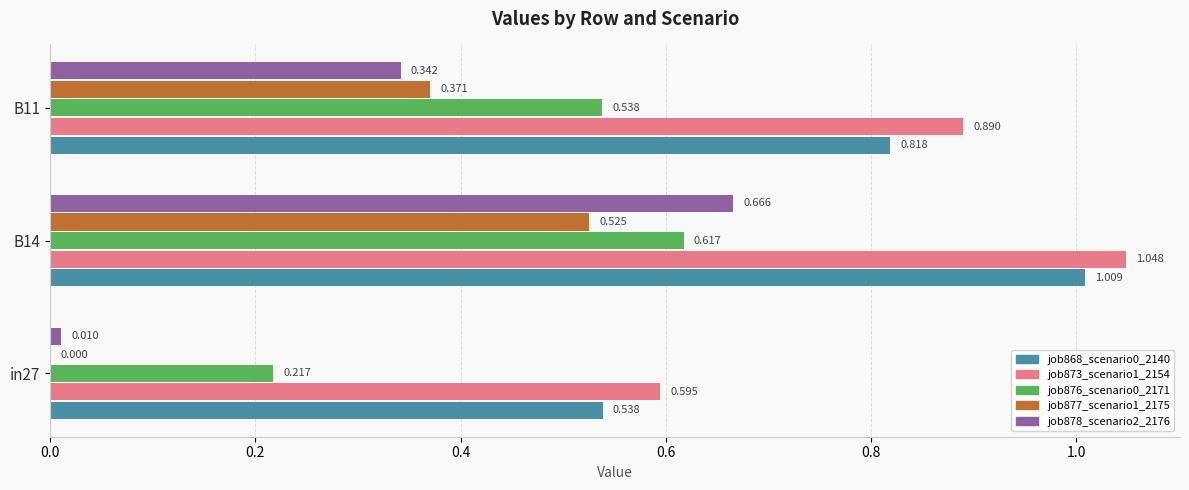

How many values in job877_scenario1_2175 are above zero?

2